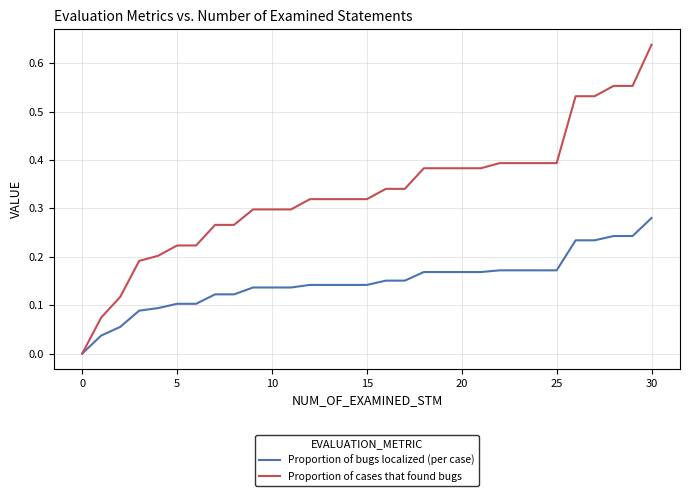

Which series has the largest total across all categories?

Proportion of cases that found bugs